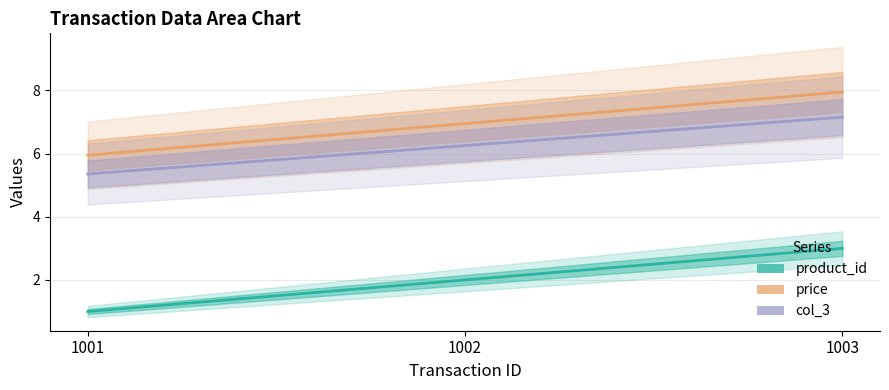

Which series has the largest total across all categories?

price